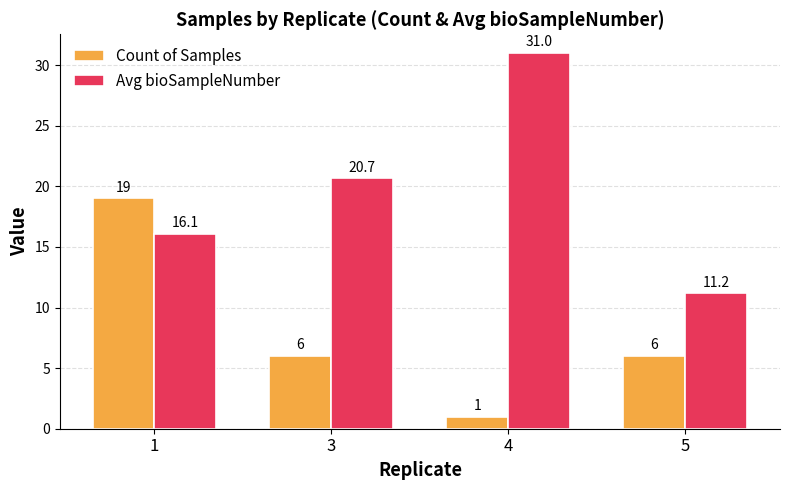

Are the bars horizontal?

No